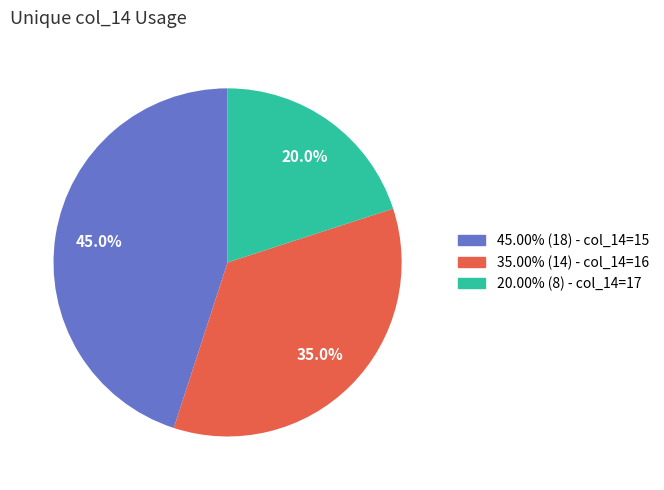

Does any single category account for the majority?

No